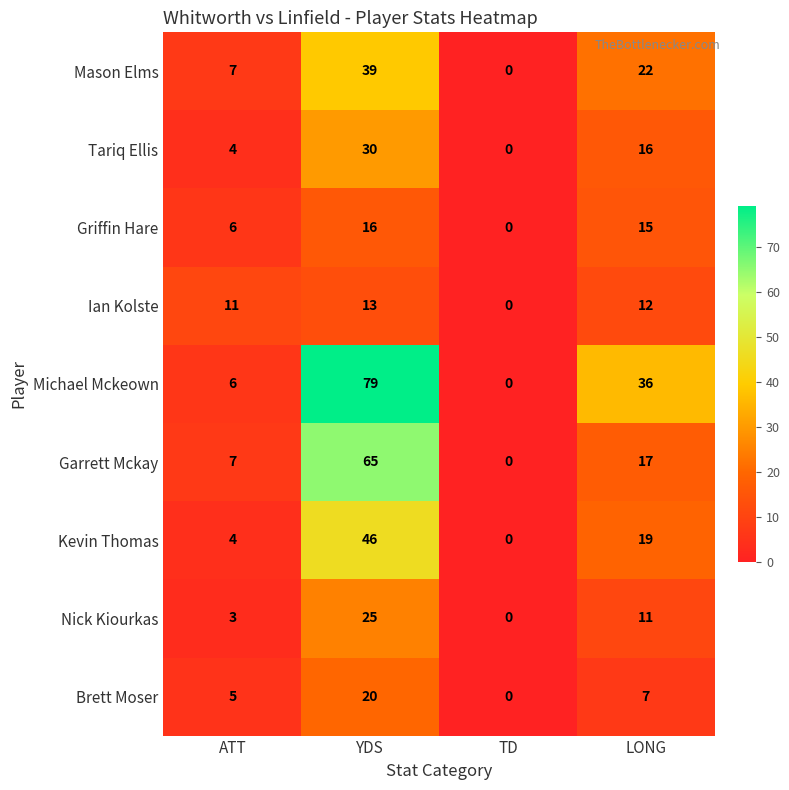

Which label corresponds to the largest value in the chart?

YDS